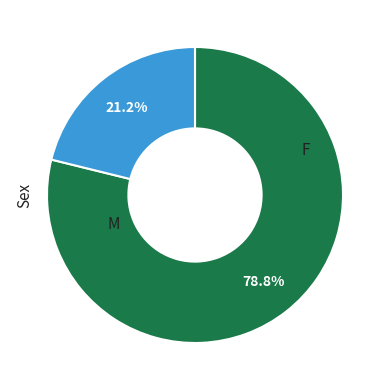

Is there a majority slice in this chart?

Yes